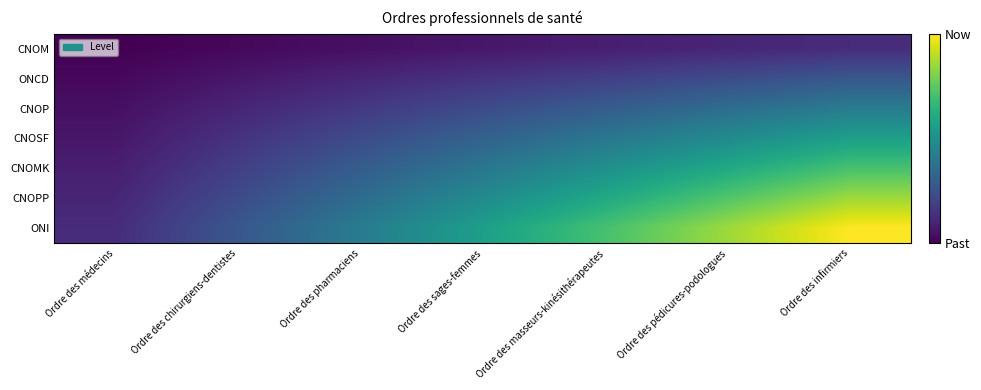

At which category does the chart reach its peak across all series?

Ordre des infirmiers